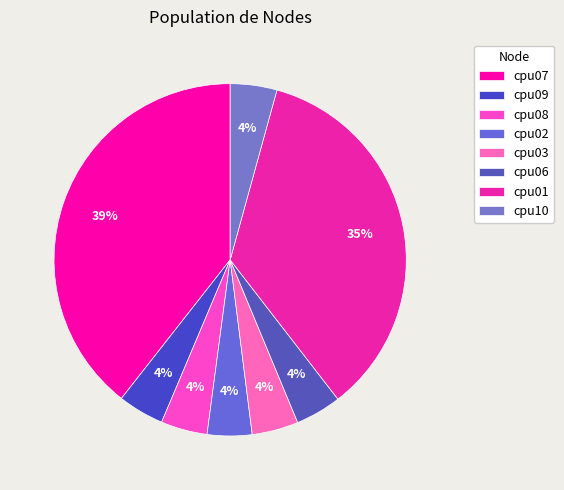

To the nearest percent, what is the combined percentage of cpu01 and cpu08?

40%